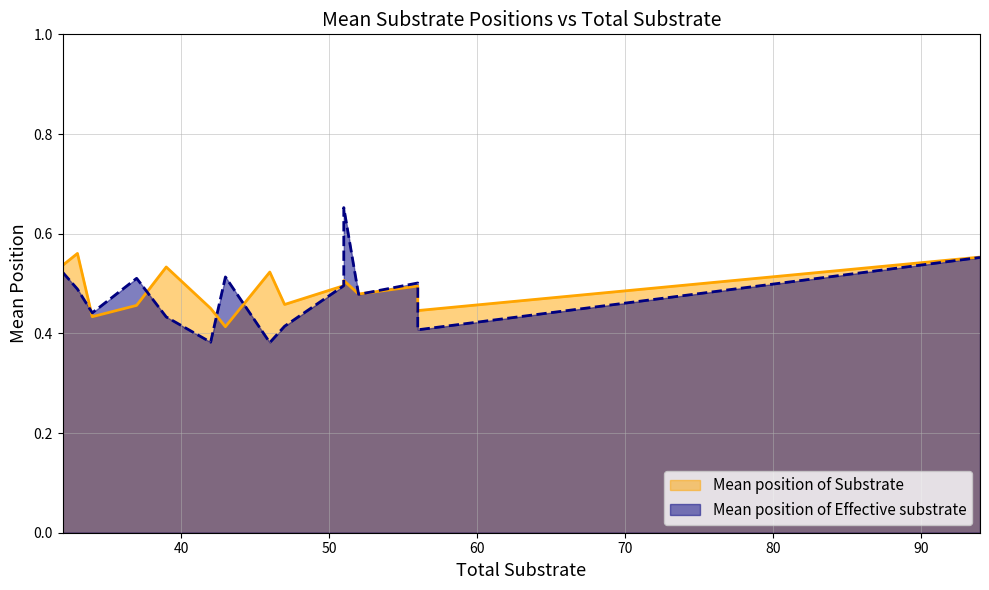

Which series changed the most between 34 and 52?

Mean position of Substrate